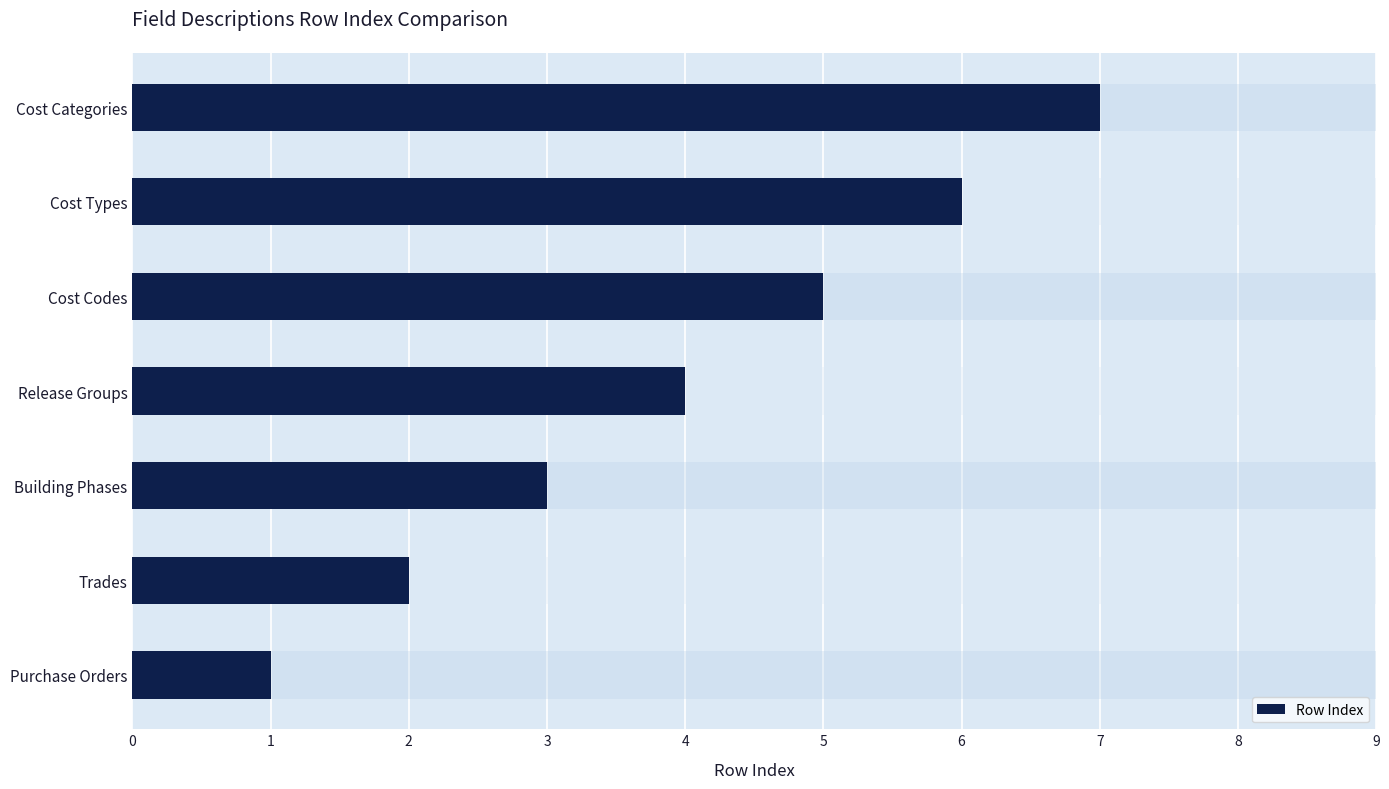

Count the number of categories in the chart.

7